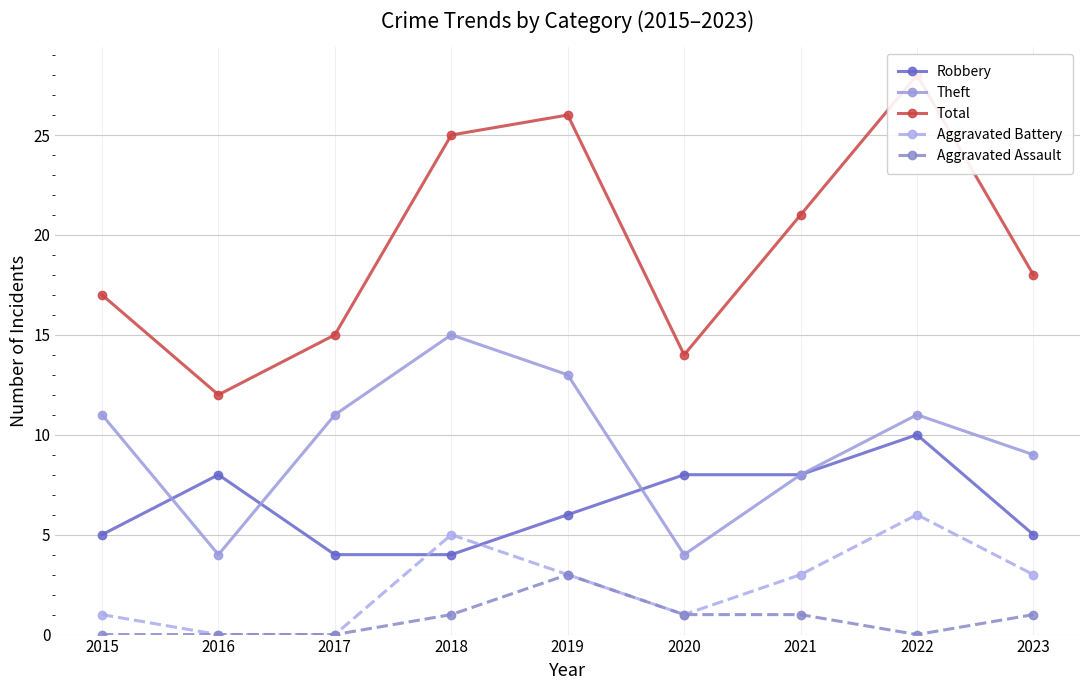

Which series has the widest spread of values?

Total